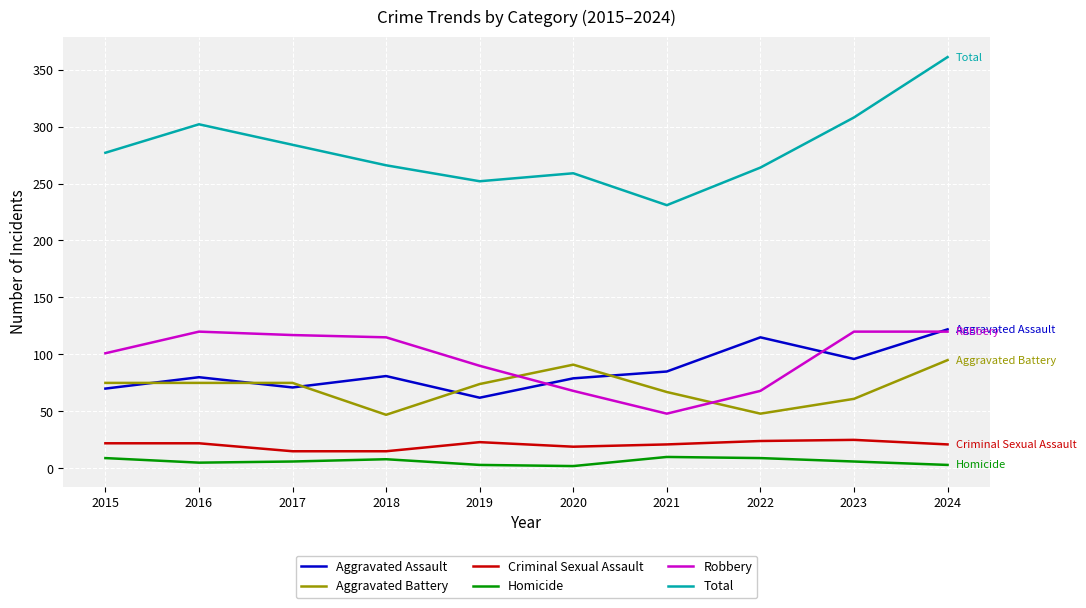

What is the sum of all Homicide values?

61